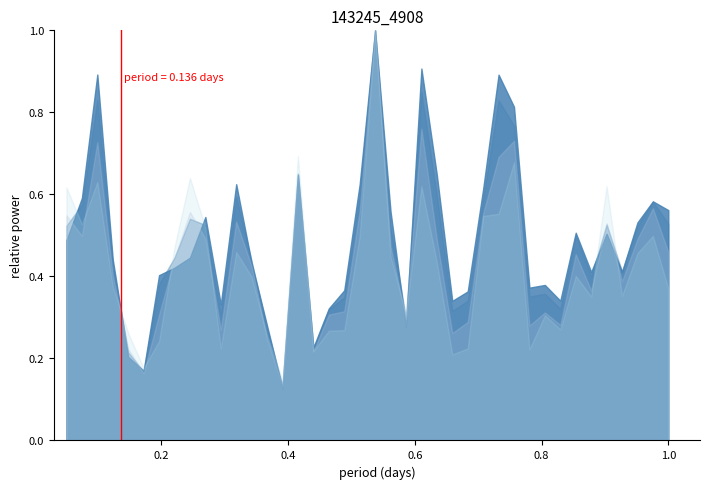

What is the maximum value shown in the chart?

1.0